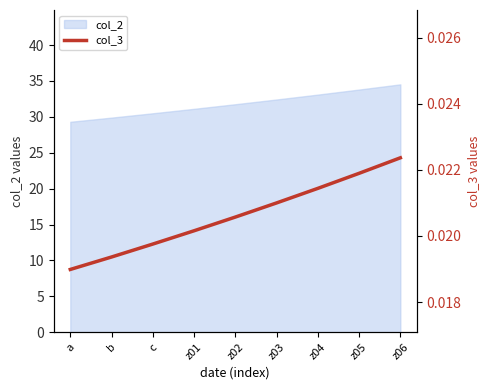

At which category does the chart reach its minimum across all series?

a